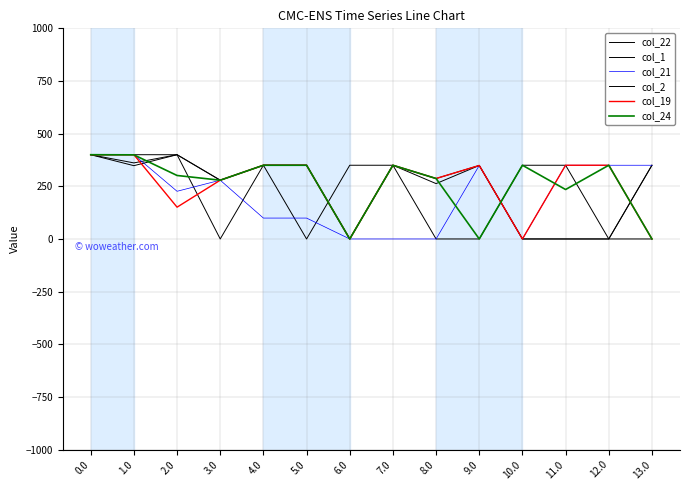

The col_24 series shows 350.0 at 5.0. True or false?

True